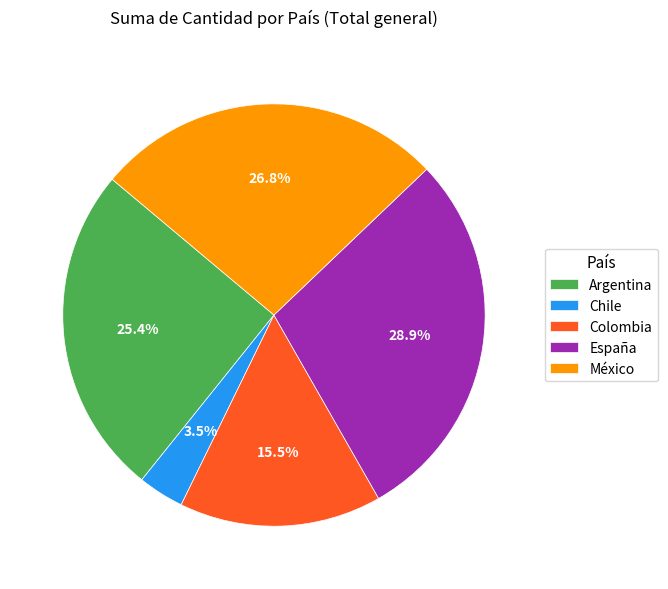

Is it true that España is 37% of the pie?

False